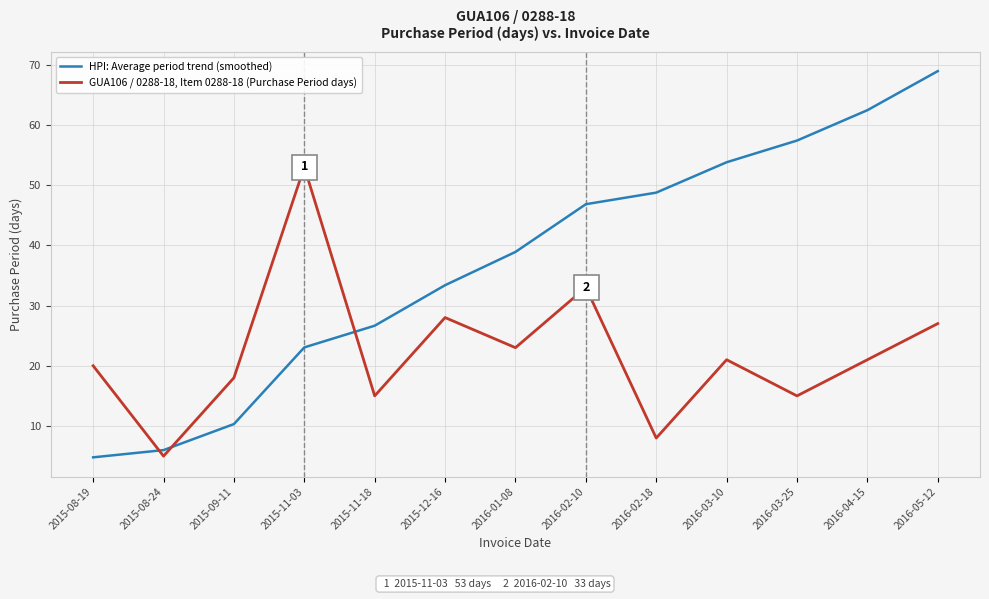

Between which two adjacent categories do GUA106 / 0288-18, Item 0288-18 (Purchase Period days) and HPI: Average period trend (smoothed) first intersect?

2015-08-19 and 2015-08-24